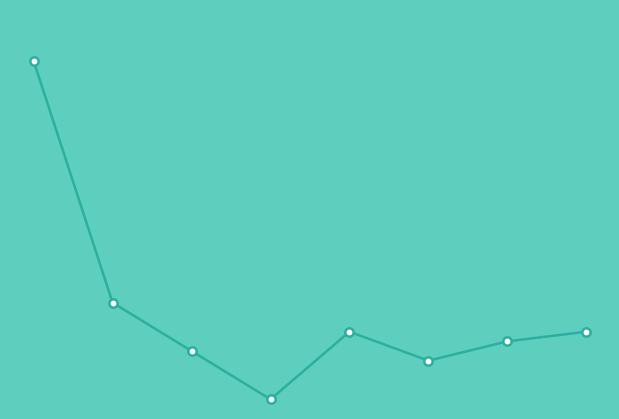

How many lines are shown in the chart?

1